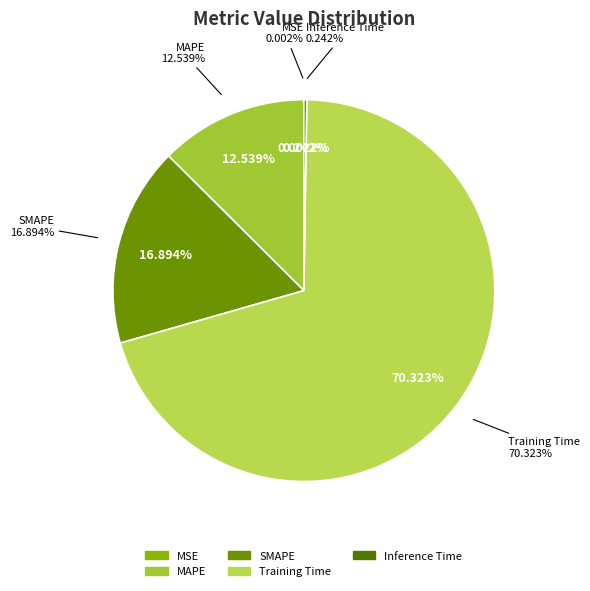

True or false: Inference Time accounts for 0% of the total.

True